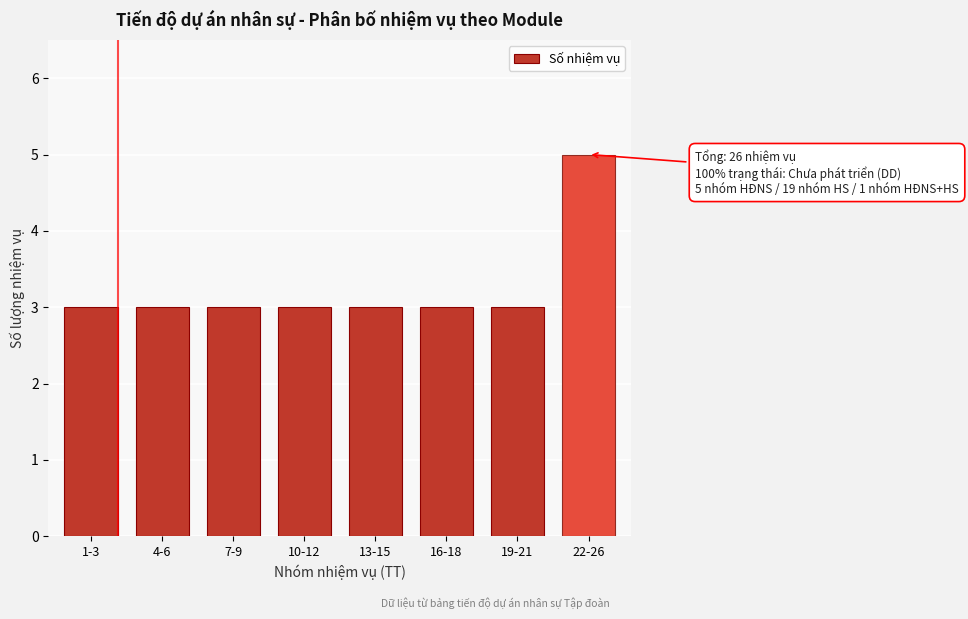

Reading left to right, list all the values displayed in this chart.

1-3=3	4-6=3	7-9=3	10-12=3	13-15=3	16-18=3	19-21=3	22-26=5